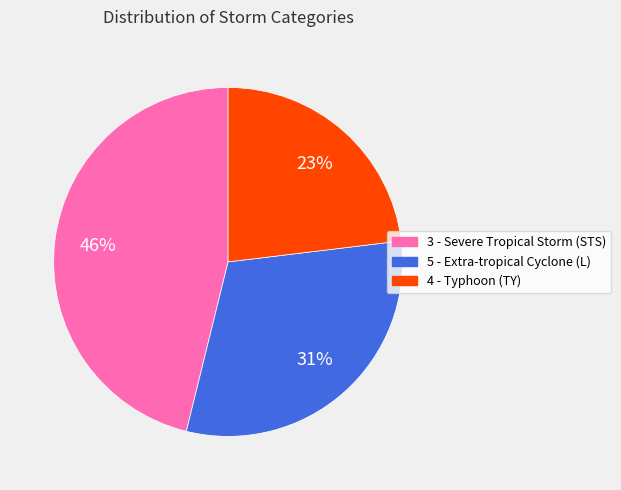

Which category has the biggest portion of the pie?

3 - Severe Tropical Storm (STS)